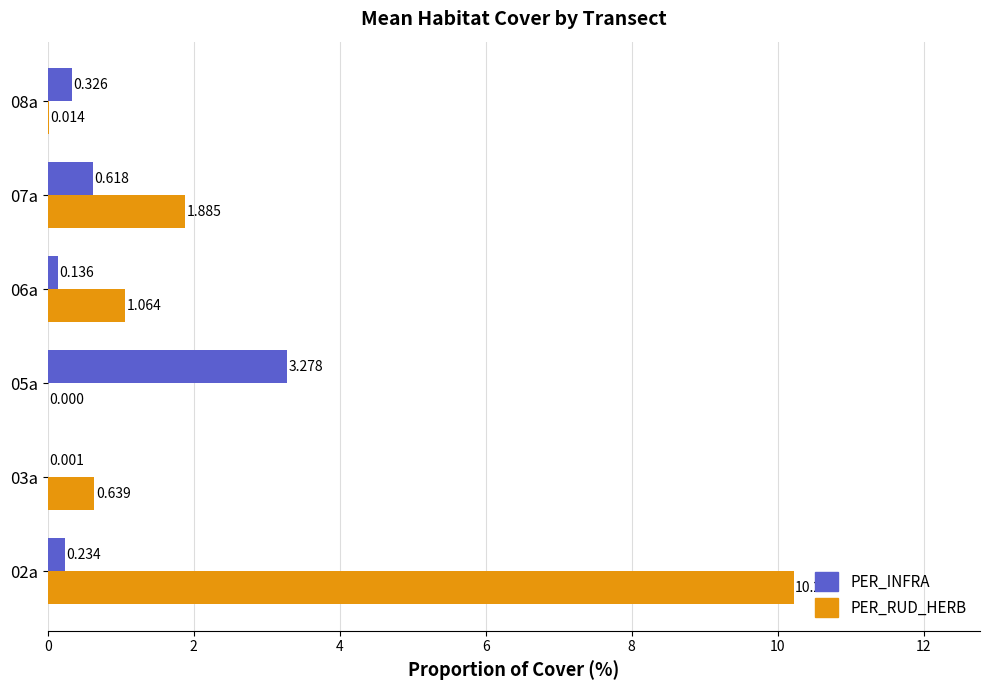

Between 03a and 07a, which series saw the biggest shift?

PER_RUD_HERB